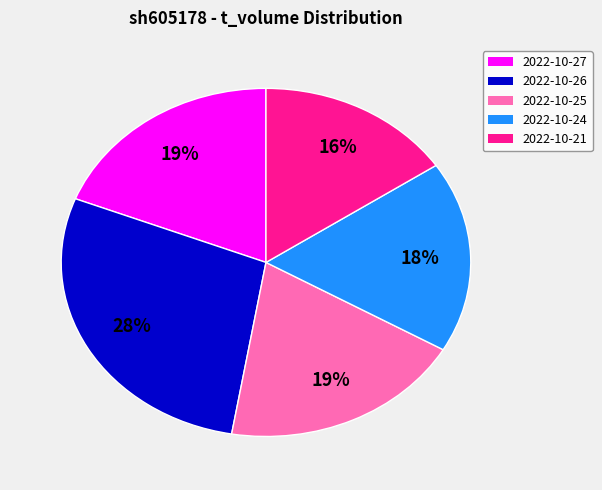

Is there any slice that represents more than half of the pie?

No